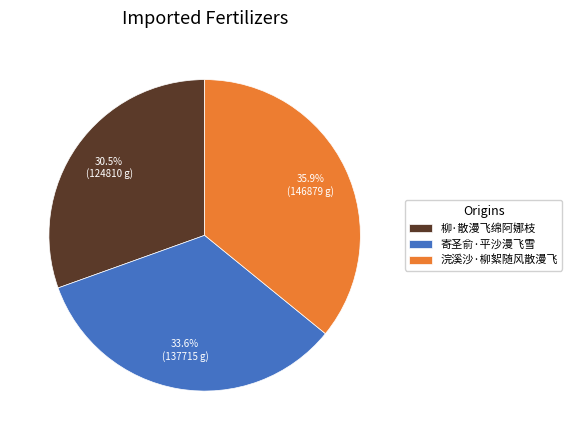

Count the number of slices in the pie.

3